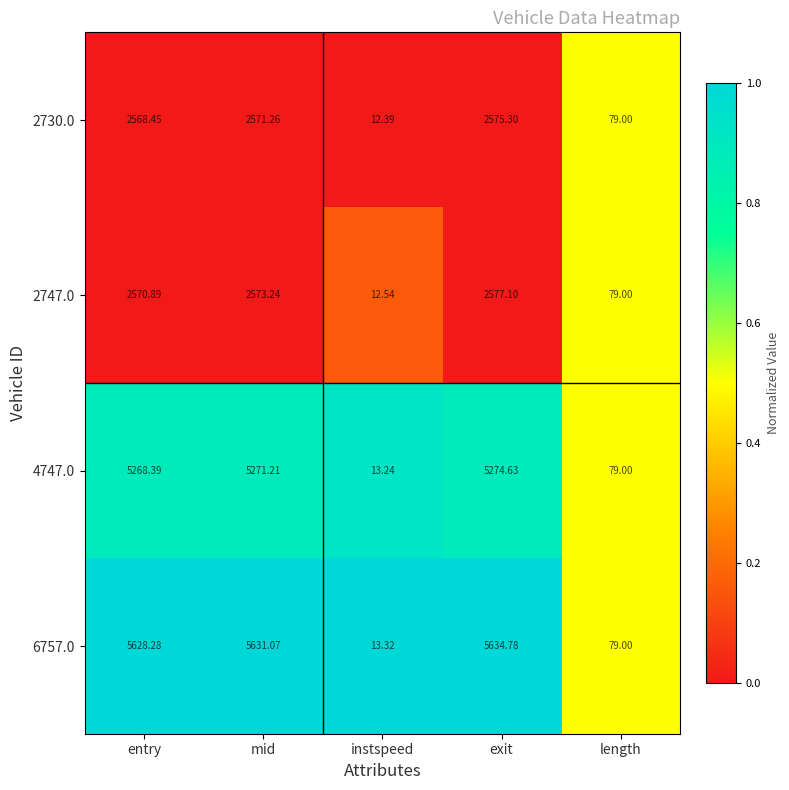

Which series has the widest spread of values?

6757.0